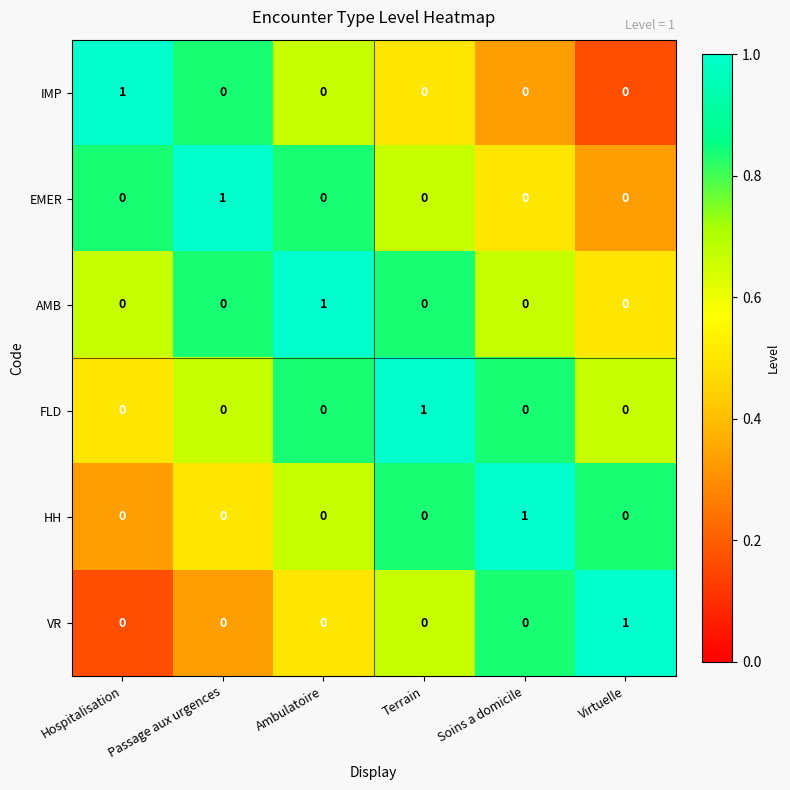

Which category has the highest value in the FLD series?

Terrain